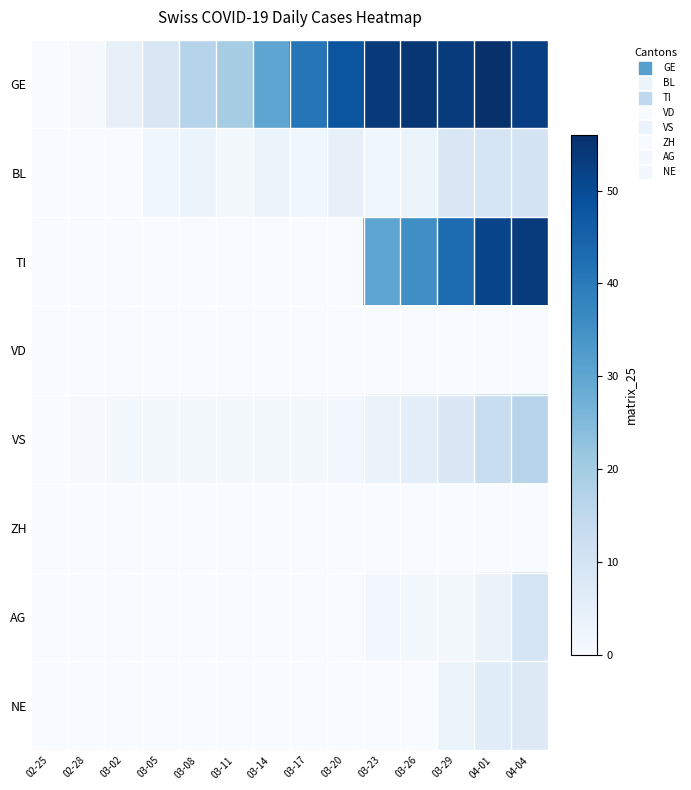

Reading right to left, extract all data points from this chart.

GE: 04-04=52.5	04-01=56.0	03-29=53.5	03-26=54.5	03-23=54.0	03-20=48.0	03-17=41.0	03-14=30.0	03-11=19.5	03-08=17.0	03-05=8.5	03-02=4.5	02-28=0.5	02-25=0.0
BL: 04-04=10.0	04-01=9.5	03-29=8.5	03-26=3.0	03-23=2.0	03-20=4.5	03-17=2.0	03-14=3.0	03-11=1.0	03-08=3.0	03-05=2.0	03-02=0.0	02-28=0.0	02-25=0.0
TI: 04-04=53.5	04-01=51.5	03-29=43.0	03-26=35.5	03-23=30.0	03-20=0.0	03-17=0.0	03-14=0.0	03-11=0.0	03-08=0.0	03-05=0.0	03-02=0.0	02-28=0.0	02-25=0.0
VD: 04-04=0.0	04-01=0.0	03-29=0.0	03-26=0.0	03-23=0.0	03-20=0.0	03-17=0.0	03-14=0.0	03-11=0.0	03-08=0.0	03-05=0.0	03-02=0.0	02-28=0.0	02-25=0.0
VS: 04-04=16.5	04-01=13.0	03-29=8.0	03-26=5.5	03-23=3.5	03-20=1.5	03-17=1.0	03-14=1.0	03-11=1.0	03-08=1.0	03-05=1.0	03-02=1.0	02-28=0.5	02-25=0.0
ZH: 04-04=0.0	04-01=0.0	03-29=0.0	03-26=0.0	03-23=0.0	03-20=0.0	03-17=0.0	03-14=0.0	03-11=0.0	03-08=0.0	03-05=0.0	03-02=0.0	02-28=0.0	02-25=0.0
AG: 04-04=9.5	04-01=3.5	03-29=1.0	03-26=1.0	03-23=1.5	03-20=0.0	03-17=0.0	03-14=0.0	03-11=0.0	03-08=0.0	03-05=0.0	03-02=0.0	02-28=0.0	02-25=0.0
NE: 04-04=7.0	04-01=6.5	03-29=3.0	03-26=0.0	03-23=0.0	03-20=0.0	03-17=0.0	03-14=0.0	03-11=0.0	03-08=0.0	03-05=0.0	03-02=0.0	02-28=0.0	02-25=0.0